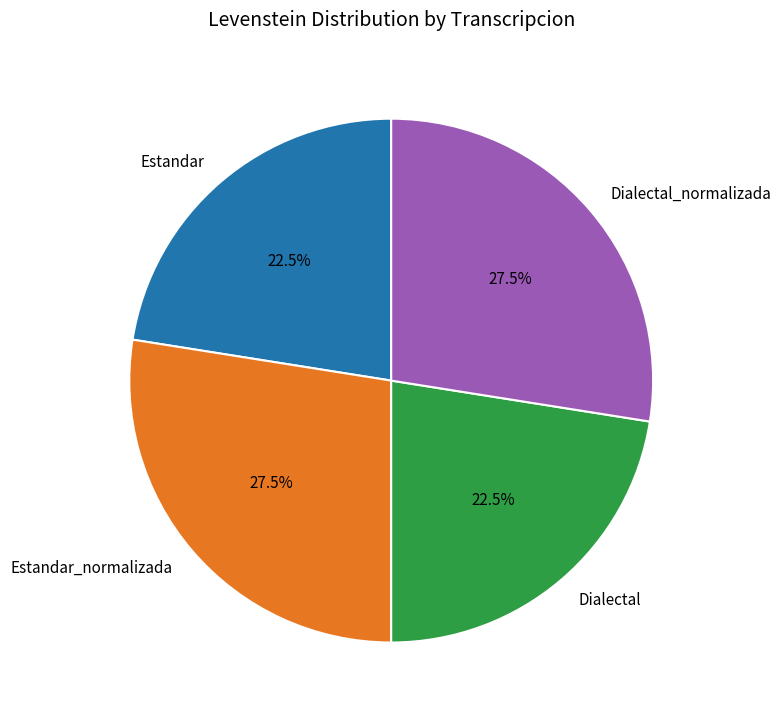

Which has a higher value, Dialectal_normalizada or Estandar?

Dialectal_normalizada